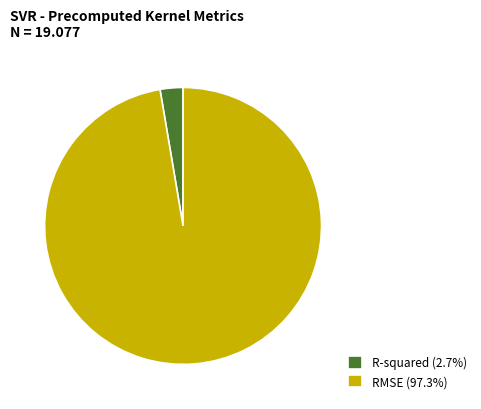

Rank the categories by value from highest to lowest.

RMSE, R-squared